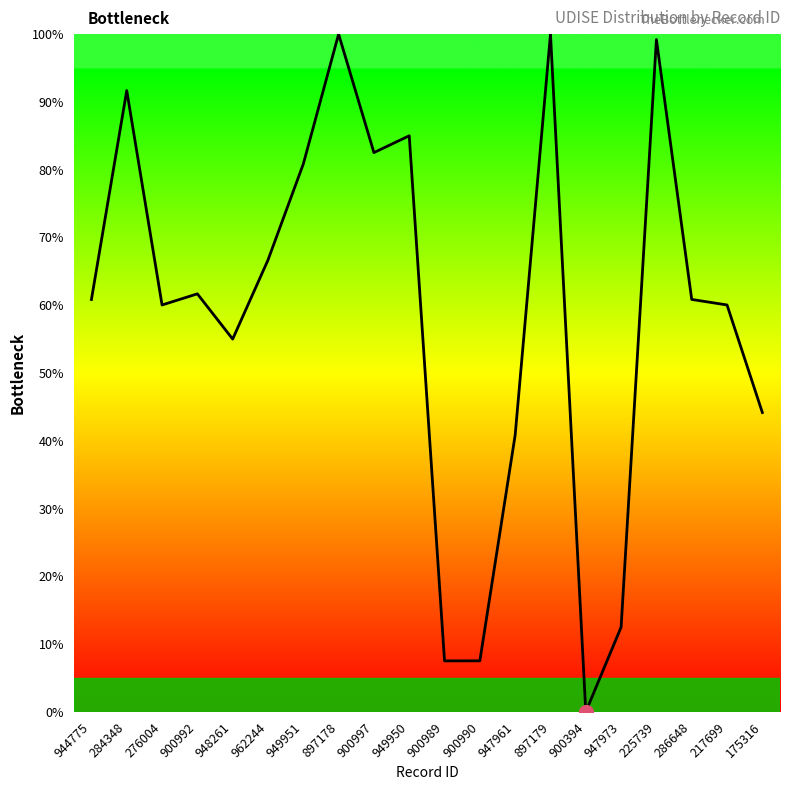

Where is the data nearest to the value 50?

948261